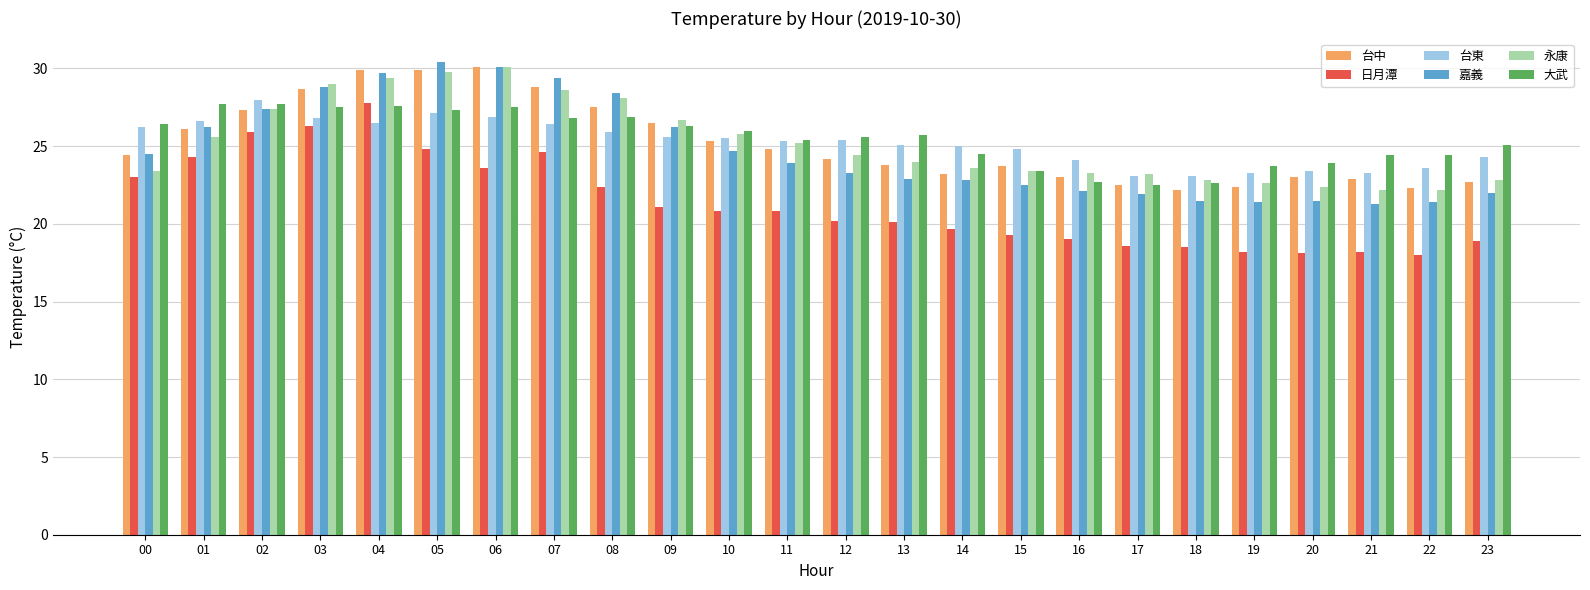

How many distinct data groups are displayed?

6